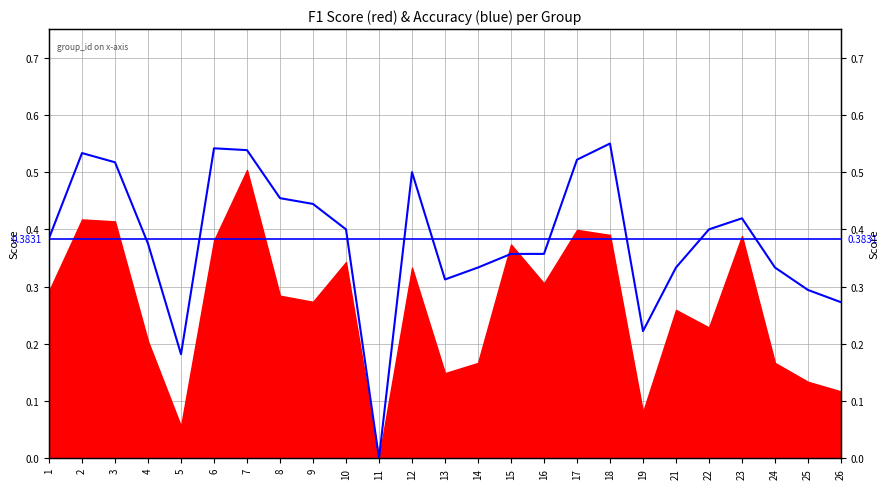

True or false: the data has more than 2 interior local peaks.

True